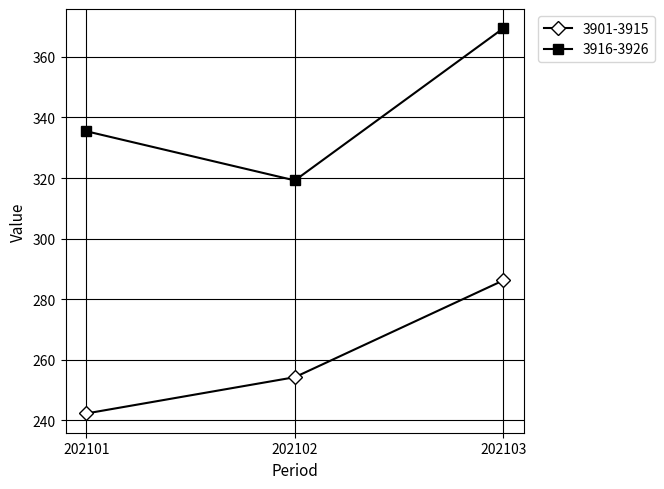

Is it true that 3916-3926 equals 319.2 at 202102?

True